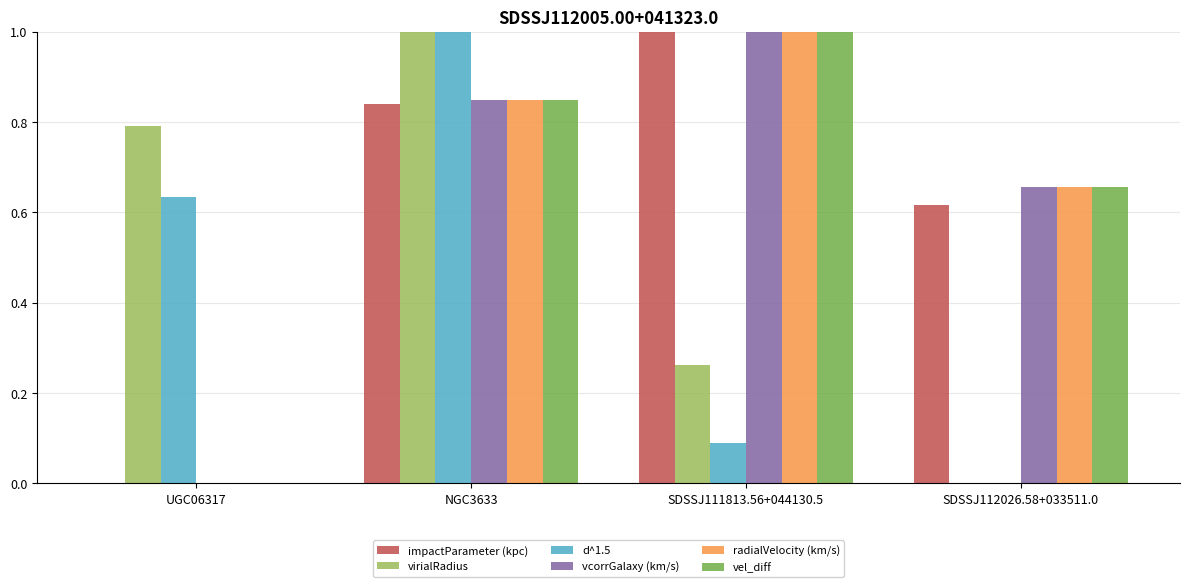

Which category has the highest value in the radialVelocity (km/s) series?

SDSSJ111813.56+044130.5